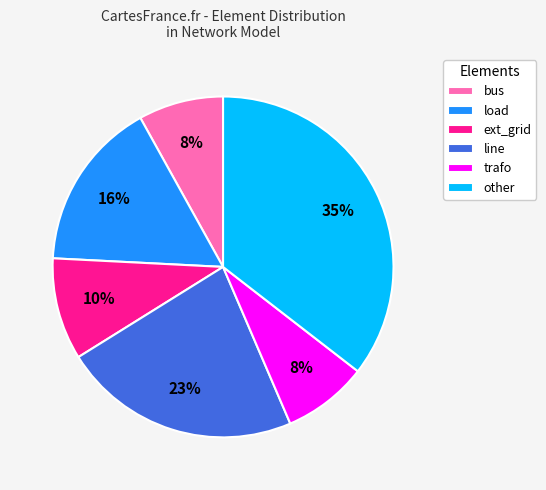

What is the largest slice in the pie chart?

other